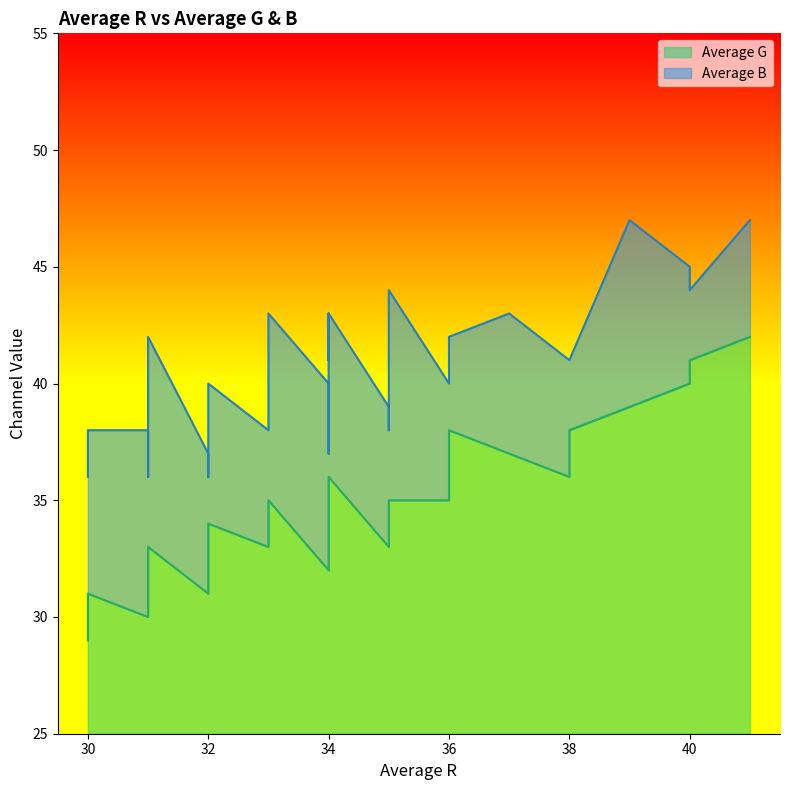

True or false: Average G and Average B cross at least once.

False